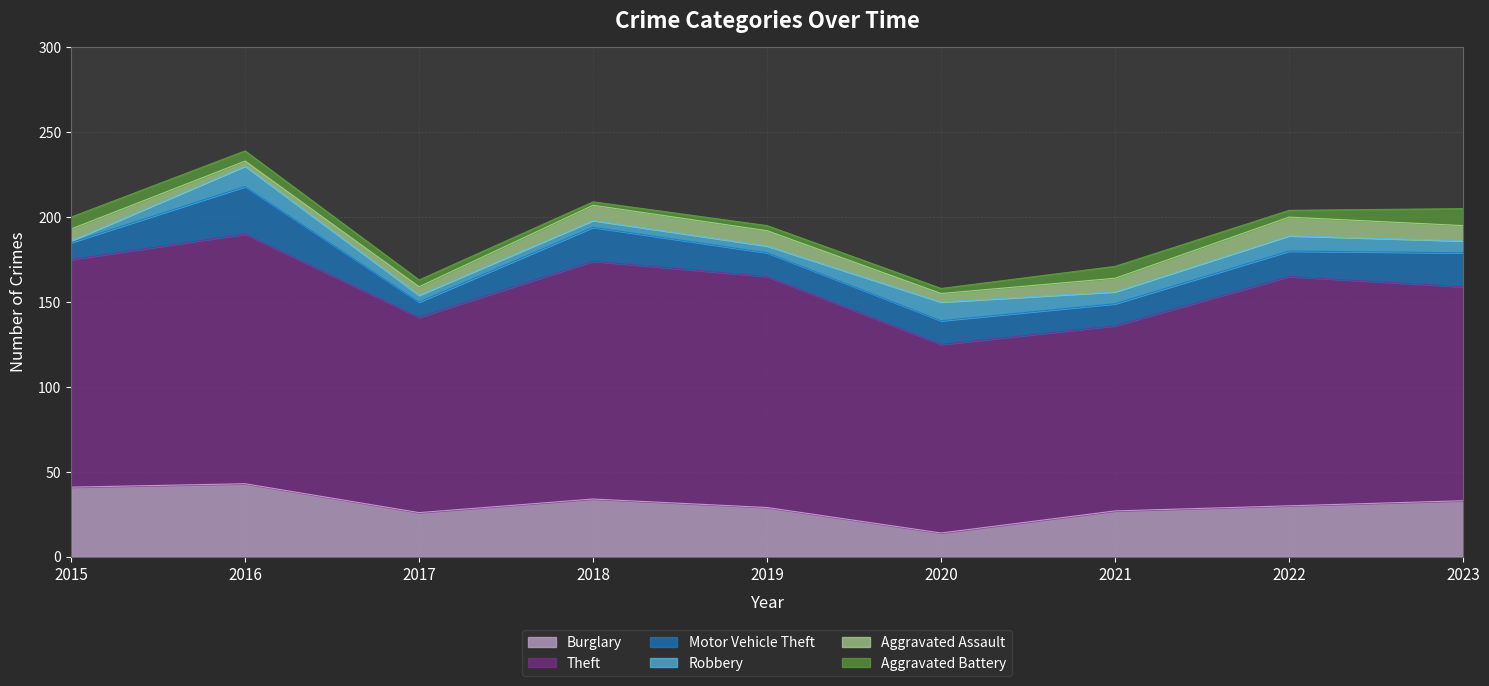

Reading left to right, list all the values displayed in this chart.

Burglary: 2015=41	2016=43	2017=26	2018=34	2019=29	2020=14	2021=27	2022=30	2023=33
Theft: 2015=134	2016=147	2017=115	2018=140	2019=136	2020=111	2021=109	2022=135	2023=126
Motor Vehicle Theft: 2015=10	2016=28	2017=9	2018=20	2019=14	2020=14	2021=13	2022=15	2023=20
Robbery: 2015=1	2016=12	2017=4	2018=4	2019=4	2020=11	2021=7	2022=9	2023=7
Aggravated Assault: 2015=7	2016=3	2017=5	2018=9	2019=9	2020=5	2021=8	2022=11	2023=9
Aggravated Battery: 2015=7	2016=6	2017=4	2018=2	2019=3	2020=3	2021=7	2022=4	2023=10